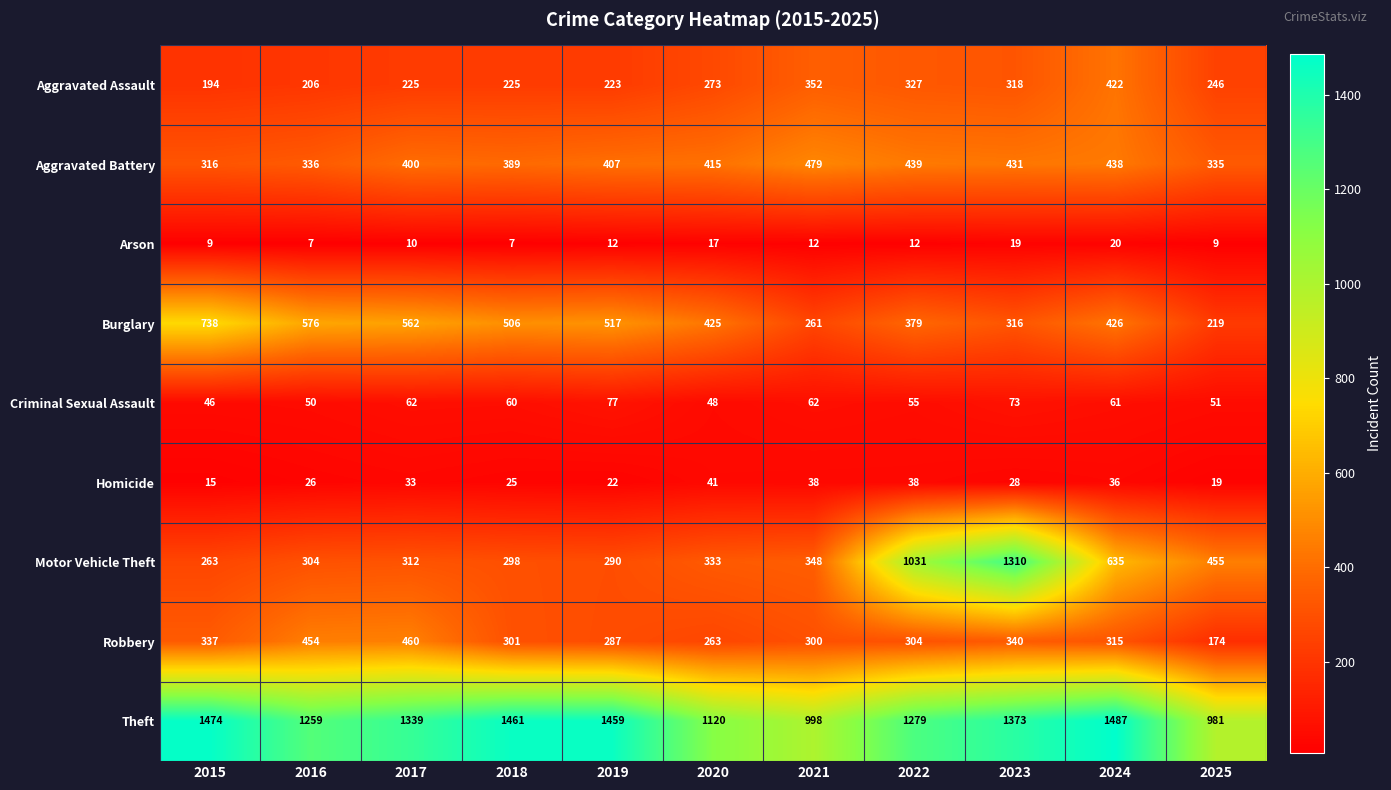

What is the smallest value displayed?

7